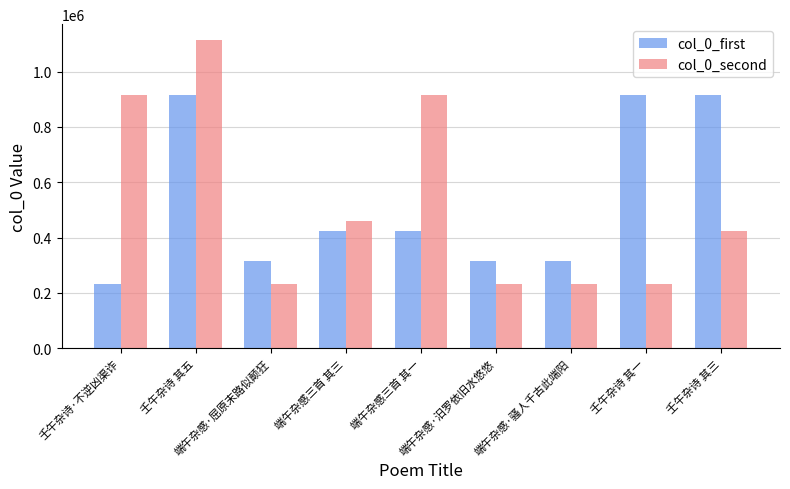

Rank the series by their maximum value, from lowest to highest.

col_0_first, col_0_second